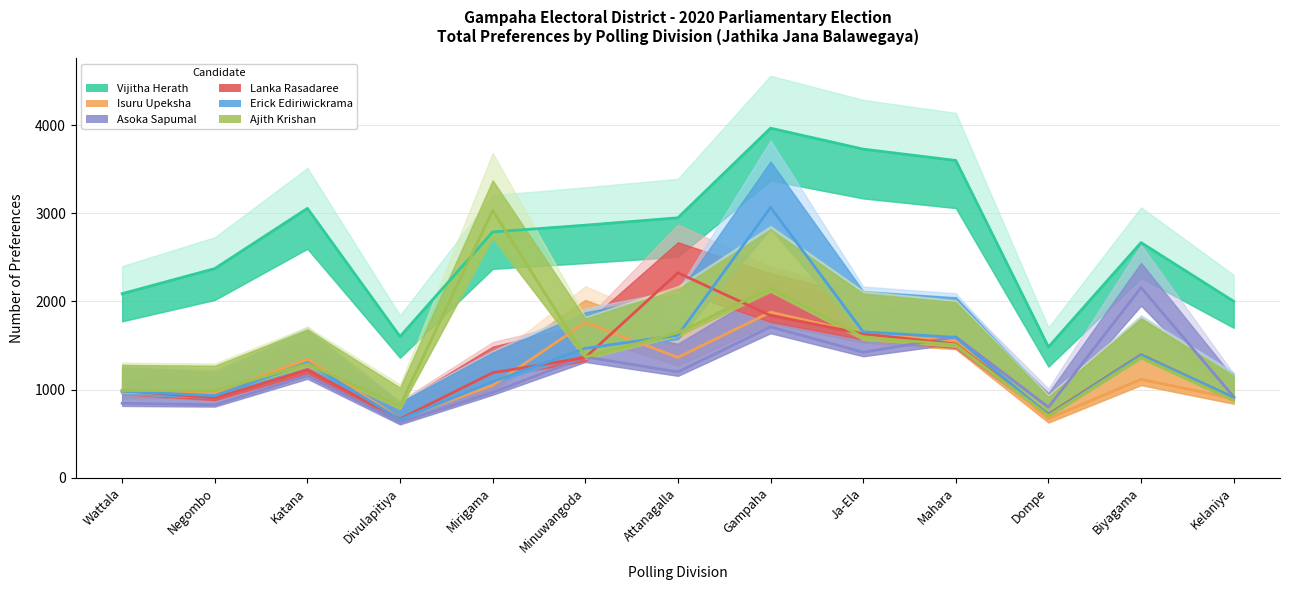

Is the value of Lanka Rasadaree at Divulapitiya greater than the value of Vijitha Herath at Kelaniya?

No